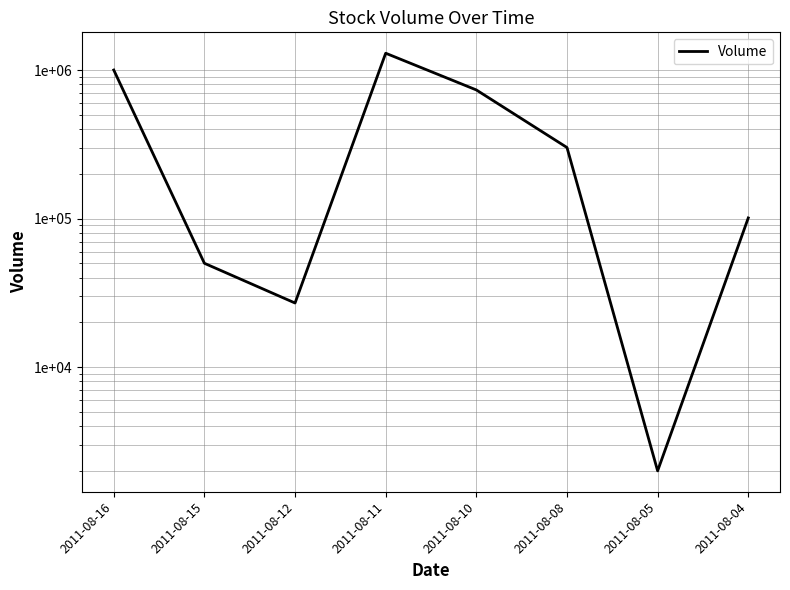

Between 2011-08-11 and 2011-08-12, which is larger?

2011-08-11